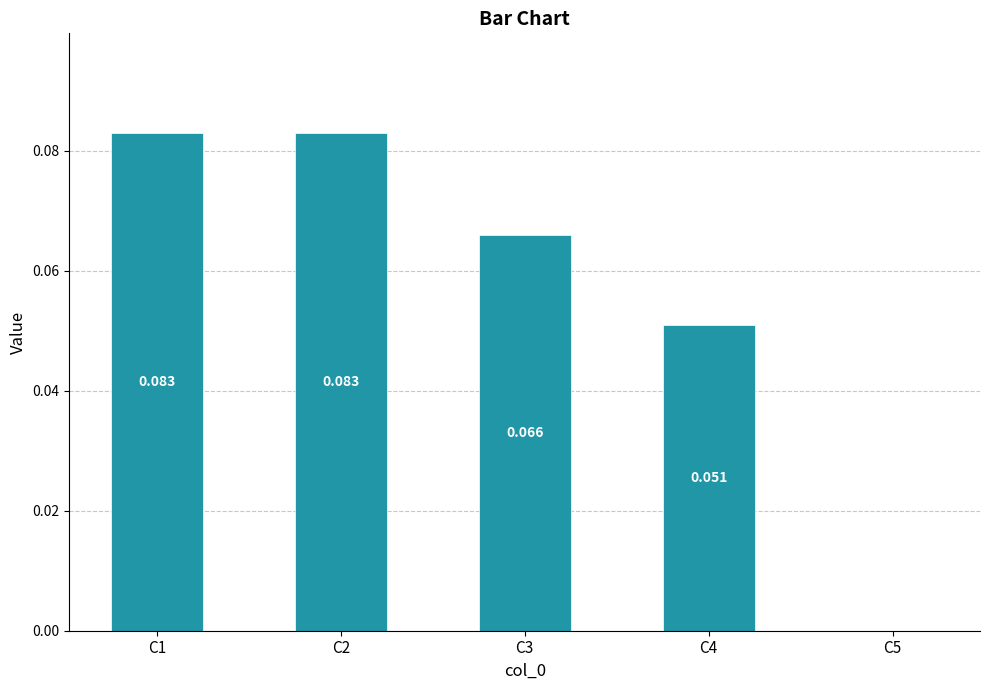

Are the bars horizontal?

No